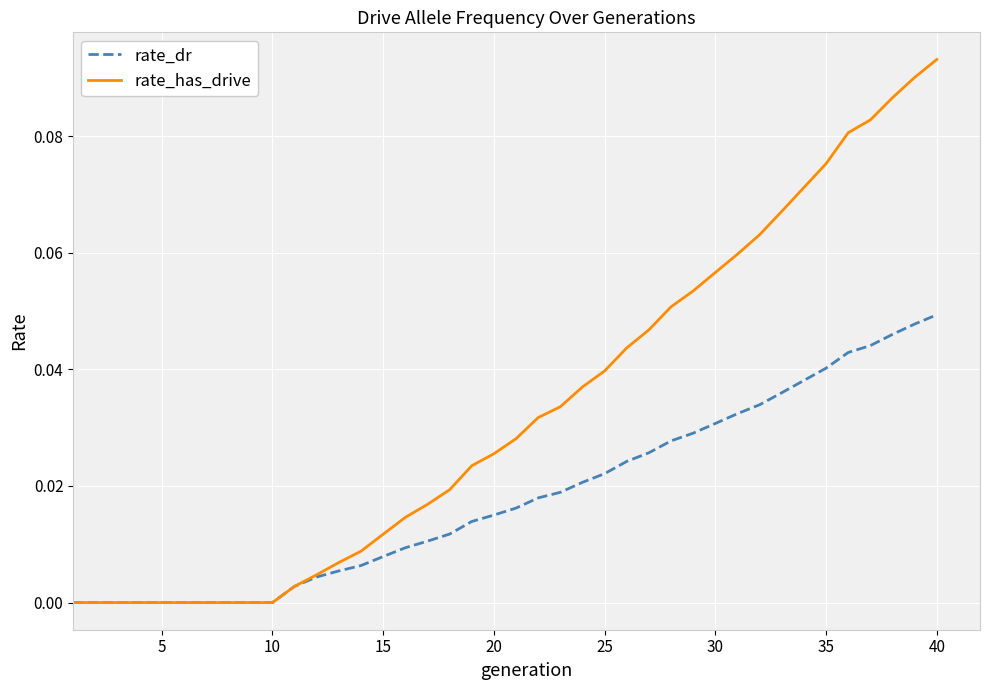

List the series in order of their peak value, lowest first.

rate_dr, rate_has_drive